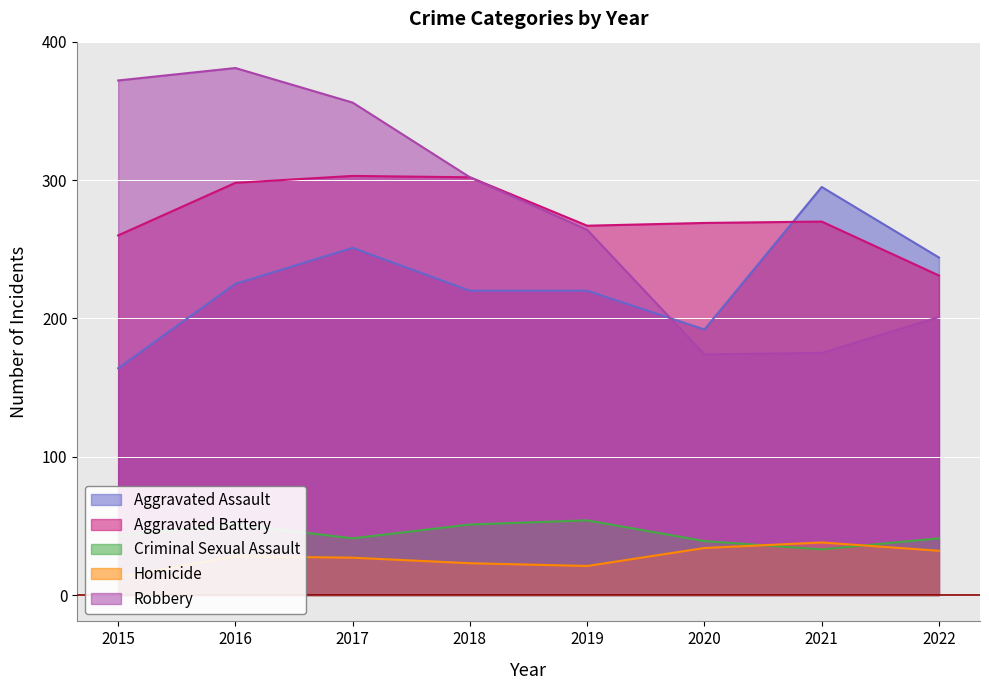

Does the chart display data point markers on the line(s)?

No